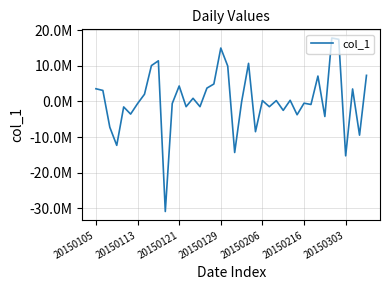

Does the chart display data point markers on the line(s)?

No